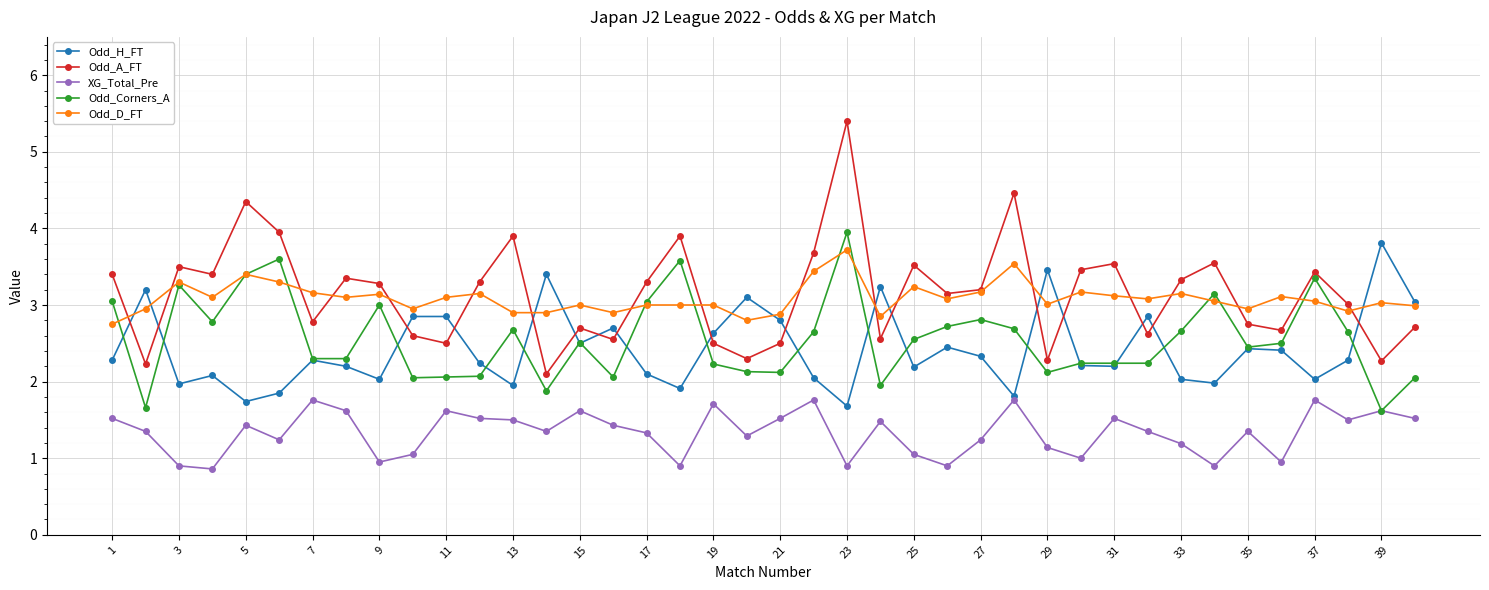

True or false: Odd_A_FT and XG_Total_Pre cross at least once.

False